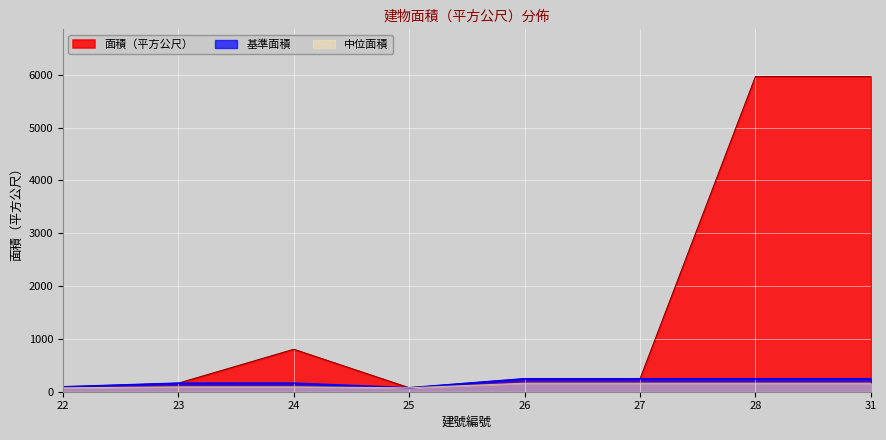

List the labels in order of value, smallest first.

25, 22, 23, 26, 27, 24, 28, 31